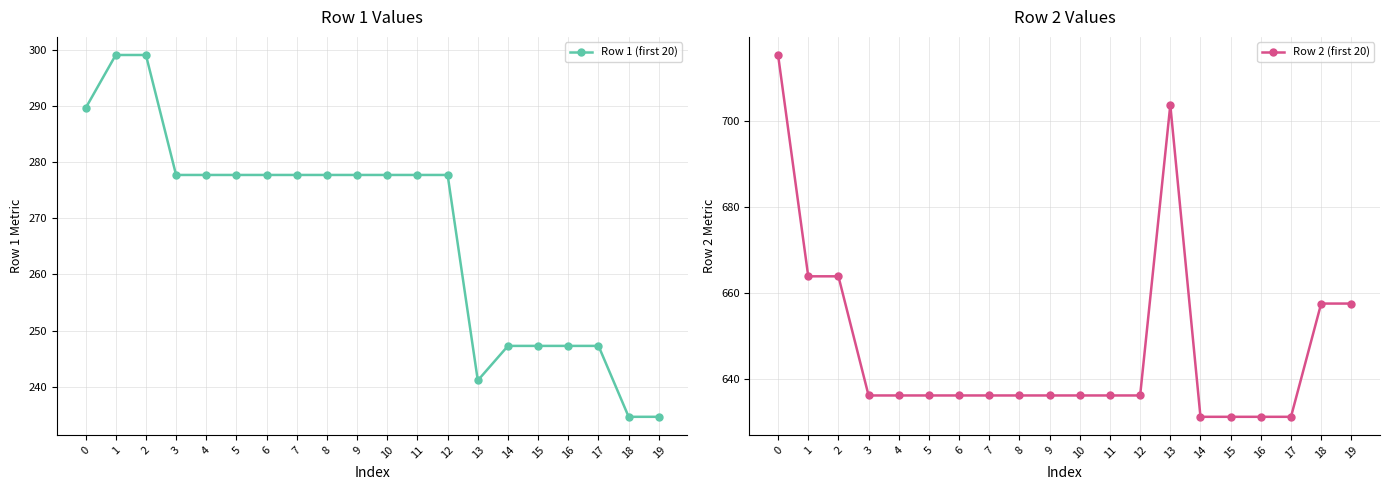

Is the value of Row 1 (first 20) at 15 greater than the value of Row 2 (first 20) at 4?

No